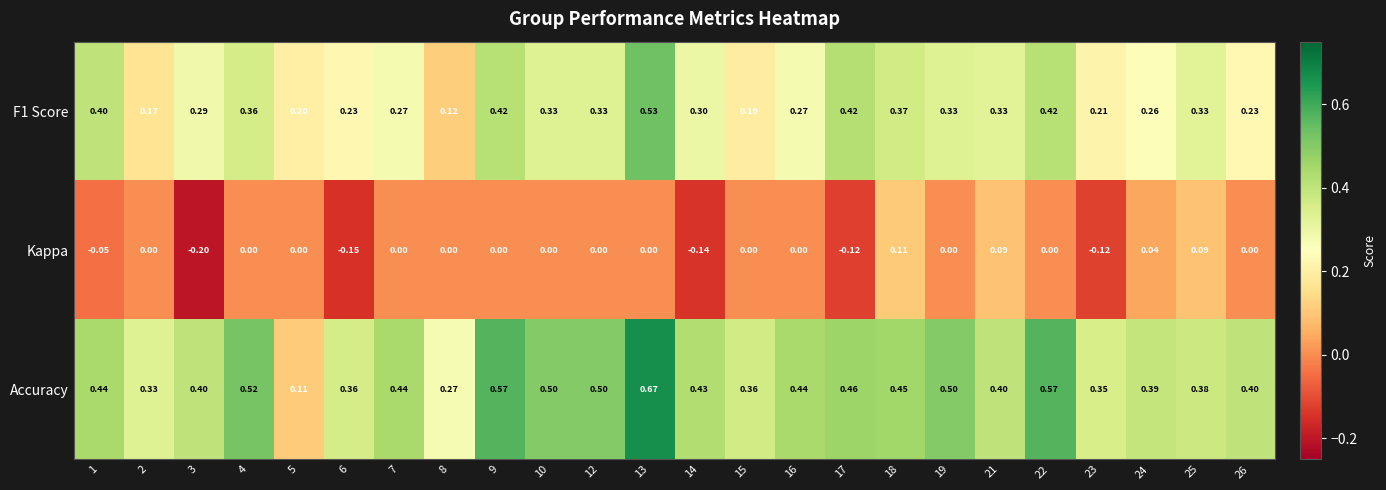

How many series are shown in this chart?

3